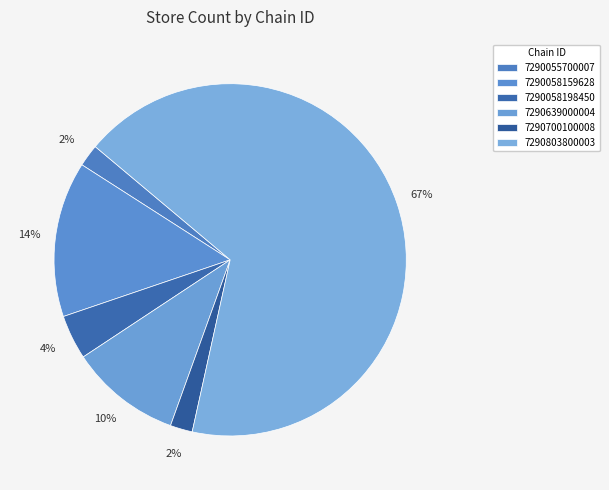

Does any single category account for the majority?

Yes